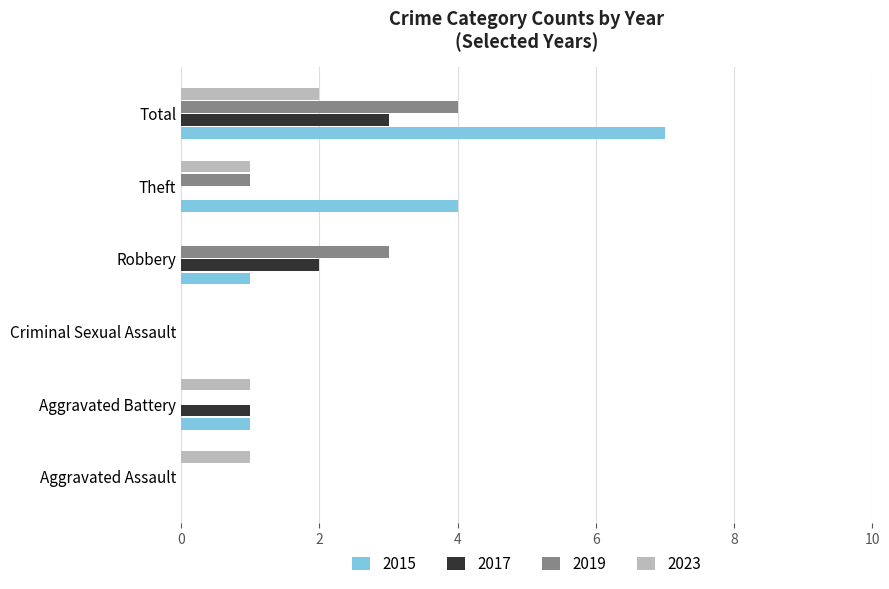

The value of 2023 at Aggravated Assault is 1. True or false?

True